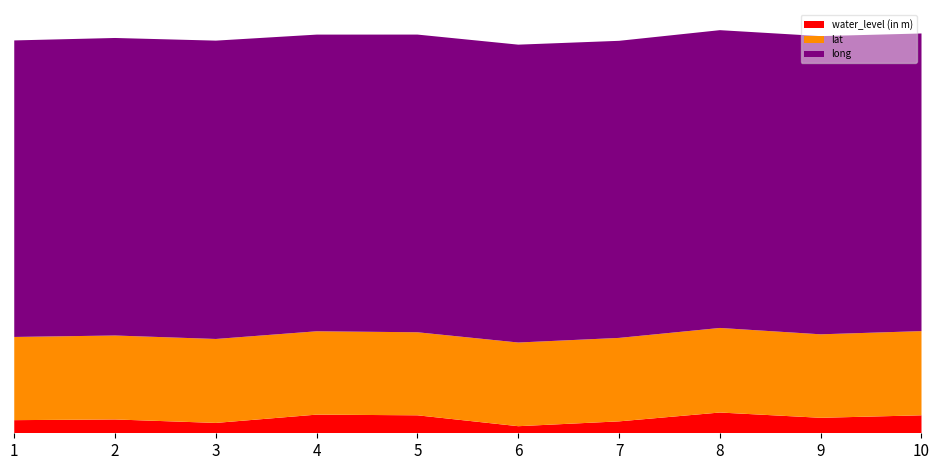

Reading left to right, list all the values displayed in this chart.

water_level (in m): 3.8	4.0	3.0	5.4	5.2	2.0	3.5	6.0	4.5	5.2
lat: 24.1	24.3	24.3	24.1	24.0	24.2	24.2	24.5	24.2	24.4
long: 85.8	86.1	86.4	85.9	86.2	86.2	86.0	86.2	86.3	86.2